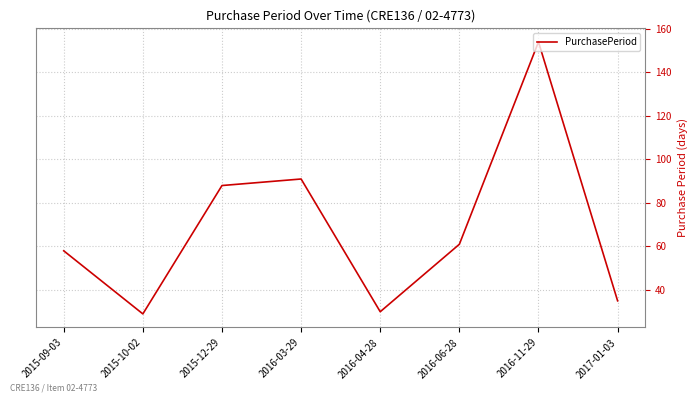

True or false: the data has more than 2 interior local peaks.

False